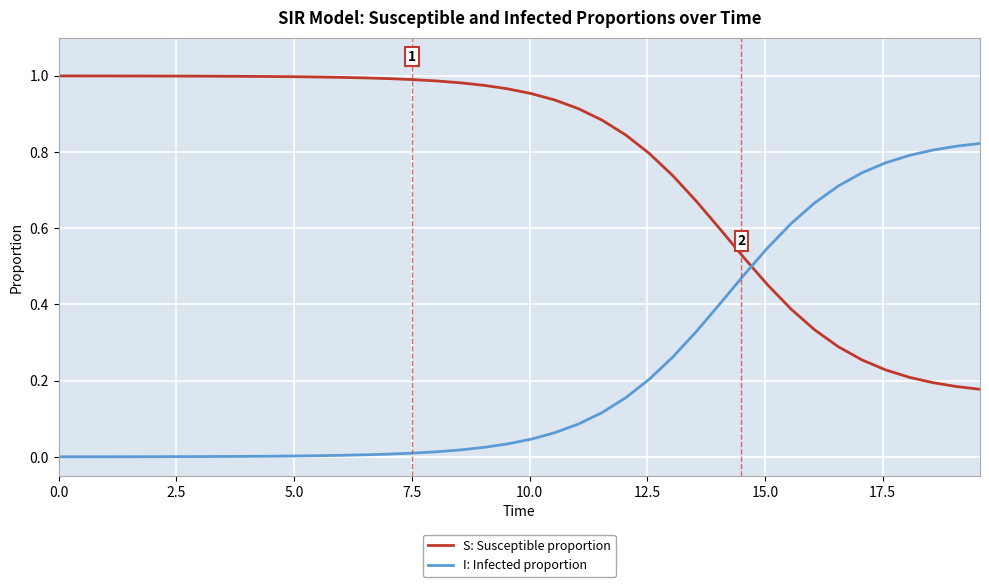

How many lines are shown in the chart?

2